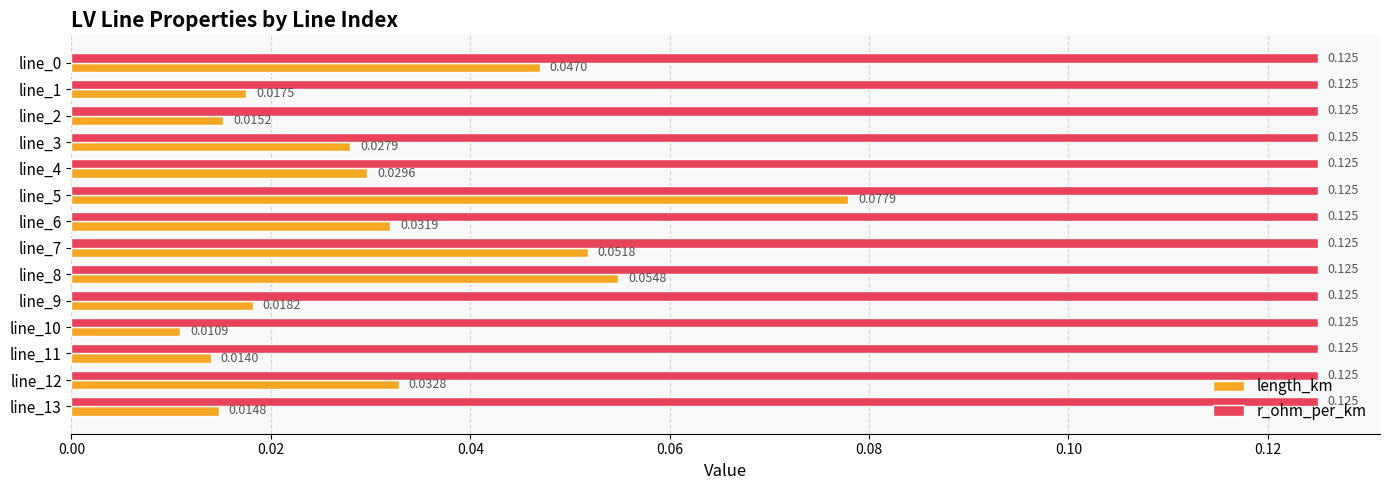

List the series in order of their overall mean, highest first.

r_ohm_per_km, length_km